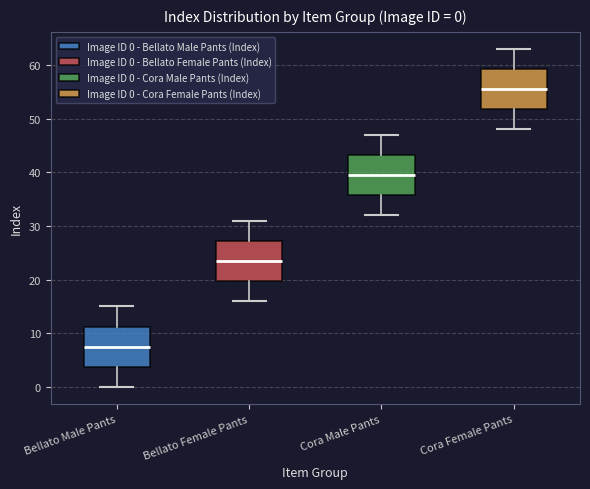

Which box has the lowest median line?

Bellato Male Pants